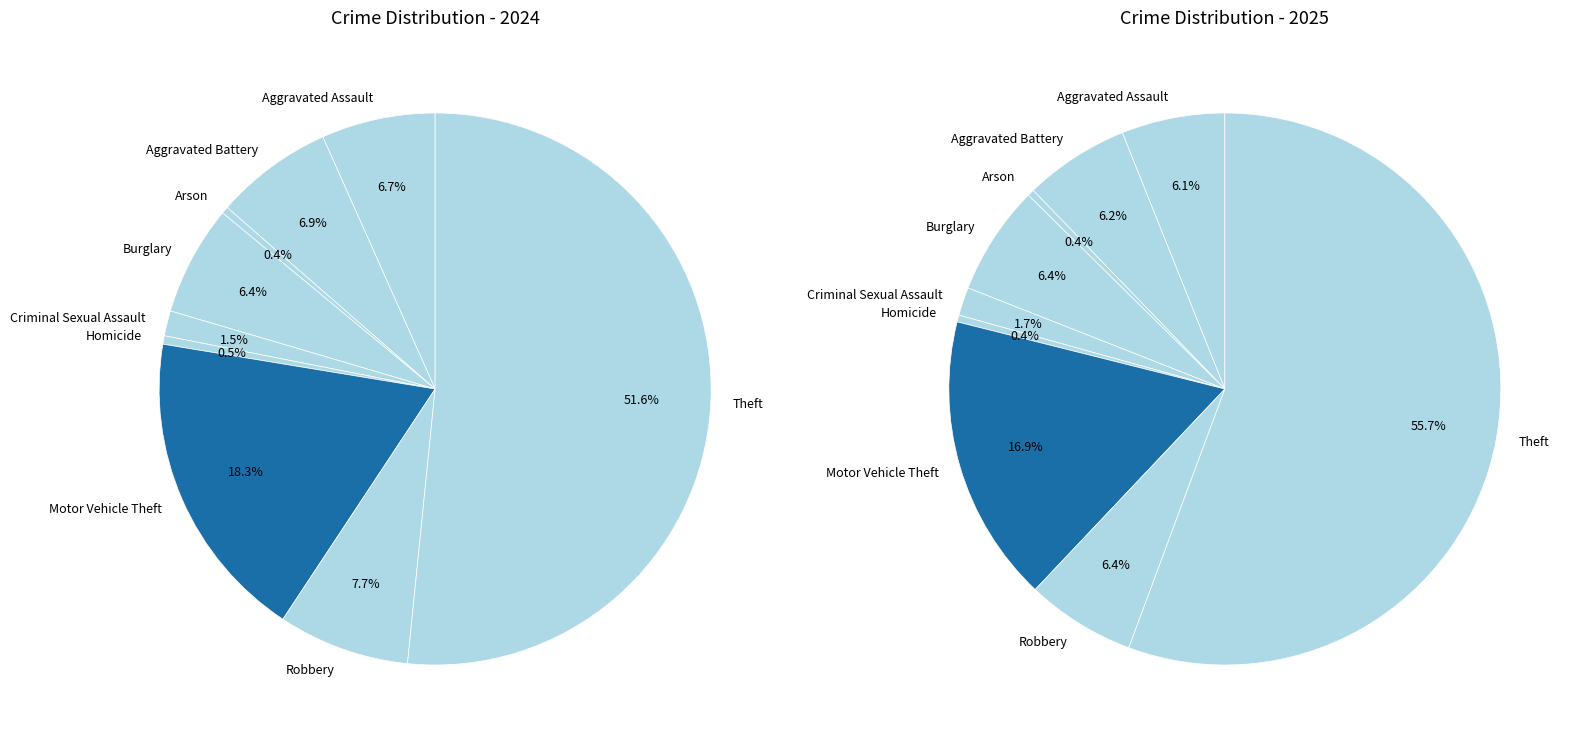

What is the largest slice in the pie chart?

Theft